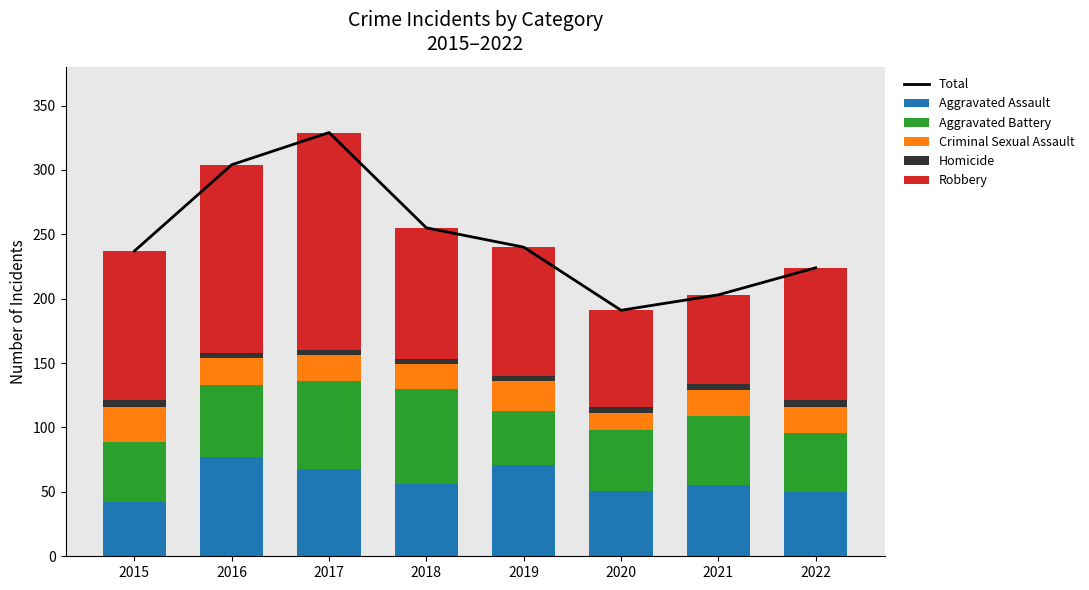

Is it true that Homicide equals 5 at 2022?

True